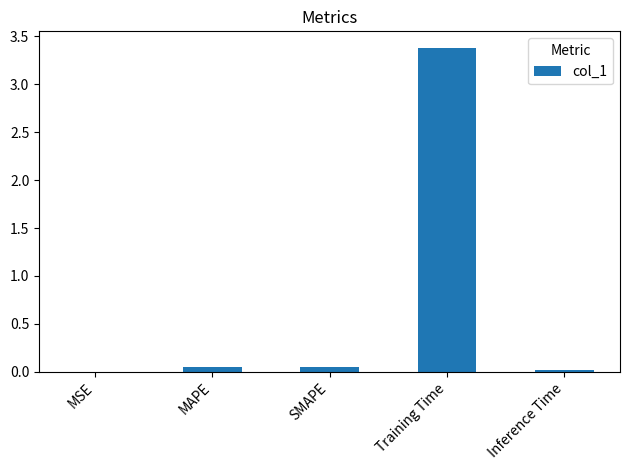

How many categories are shown in the chart?

5